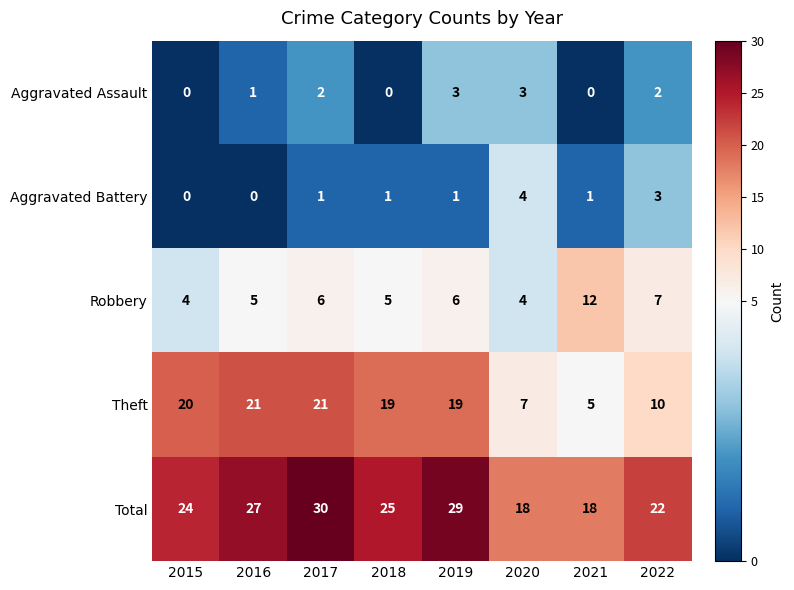

What is the total value across all series at 2022?

44